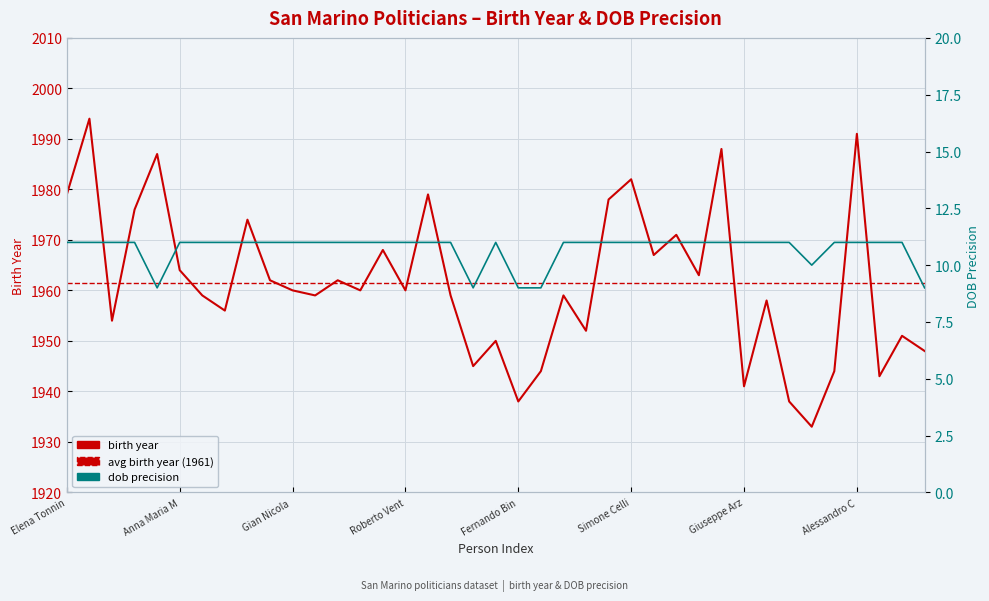

The value of precision at Mimma Zavoli is 11. True or false?

True